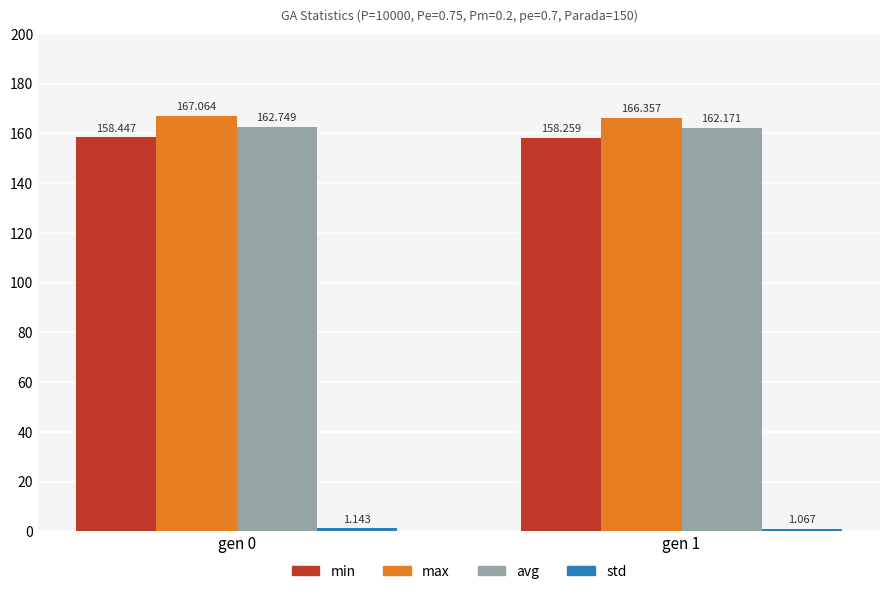

What is the average value of the max series?

166.7